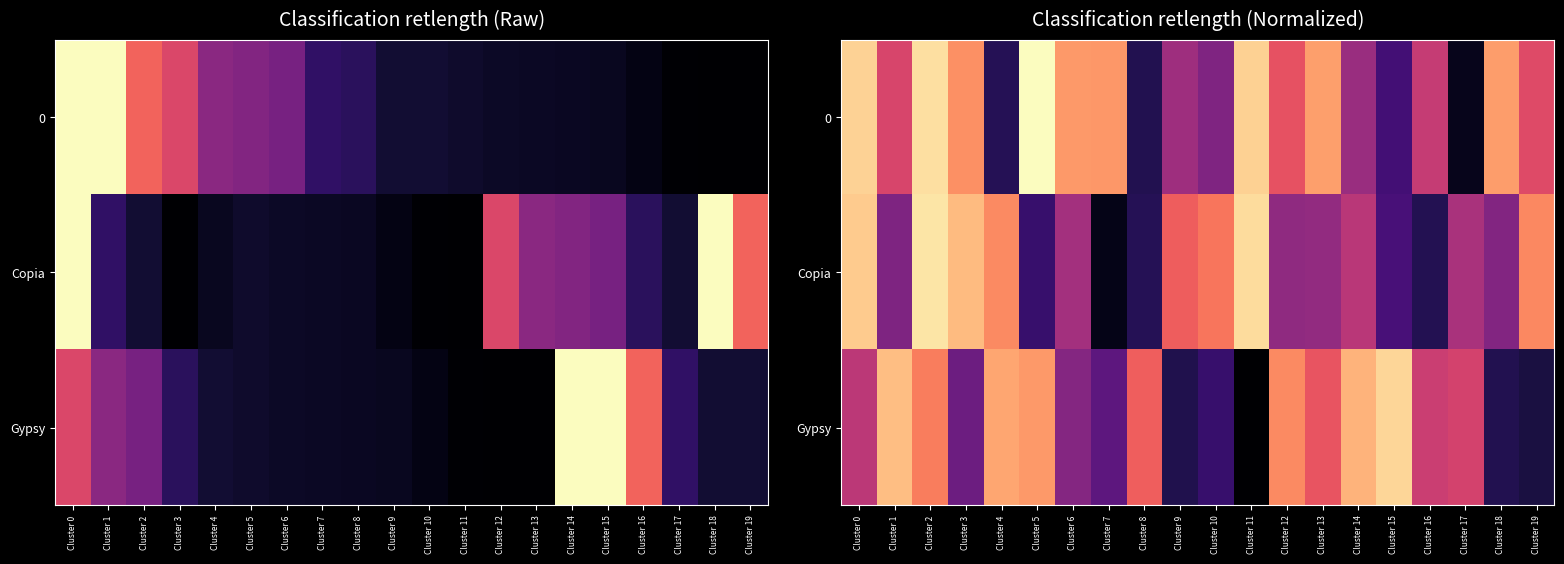

What is the difference between the Copia values at Cluster 11 and Cluster 4?

859.0